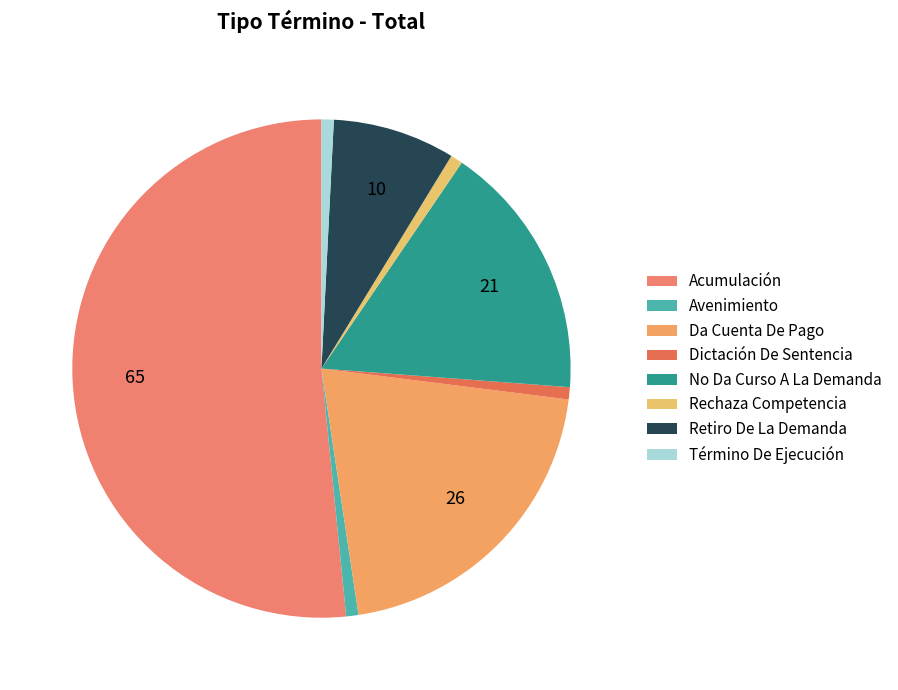

How much of the chart is everything except Avenimiento?

99.2%